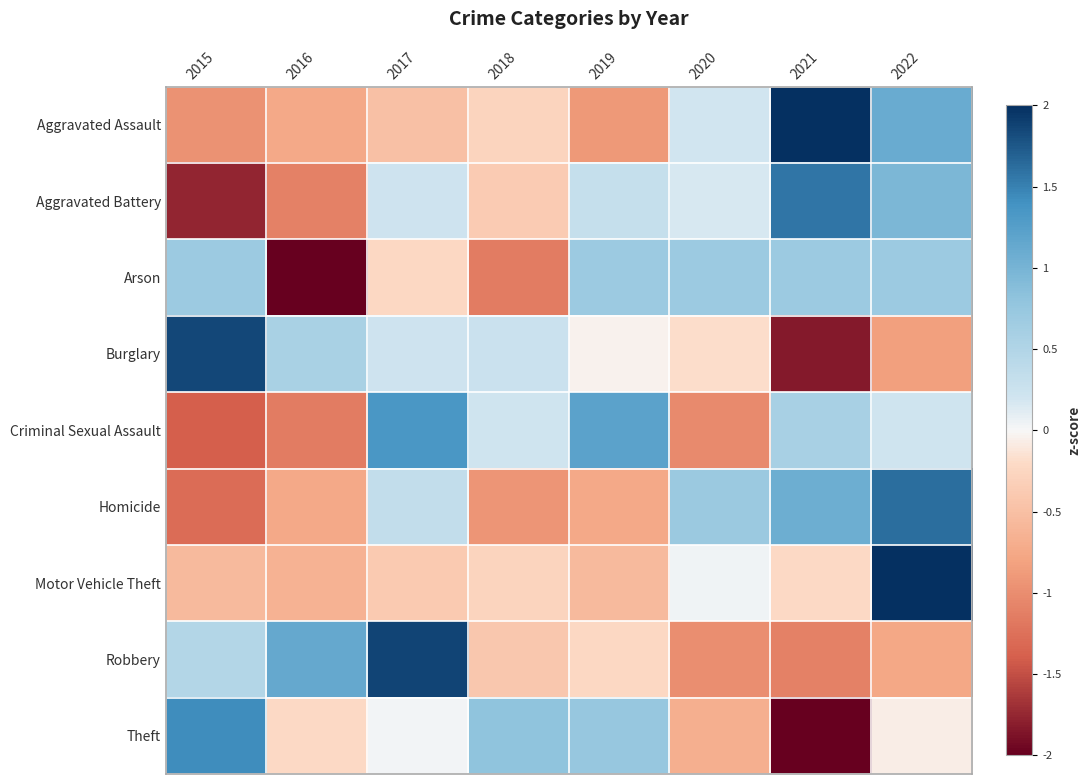

What is the spread (max minus min) of values at 2016?

3.2